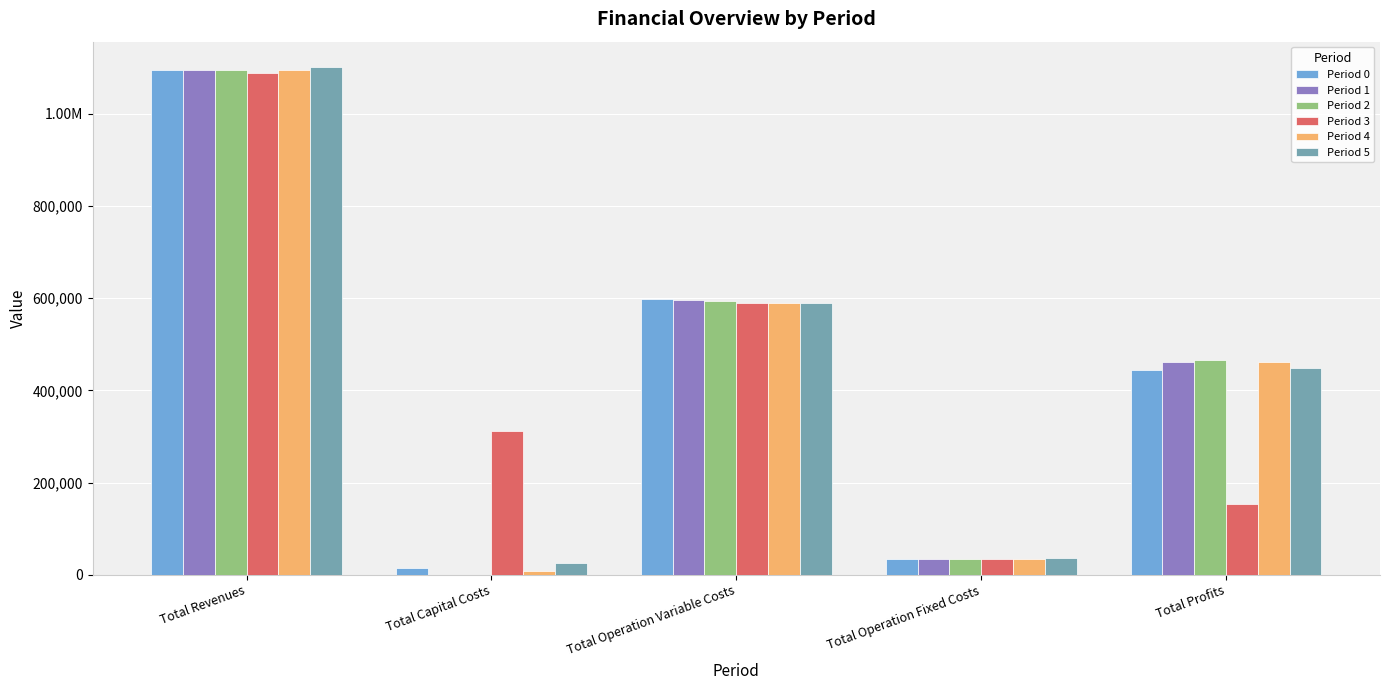

Are the bars grouped side by side (vs. stacked)?

Yes